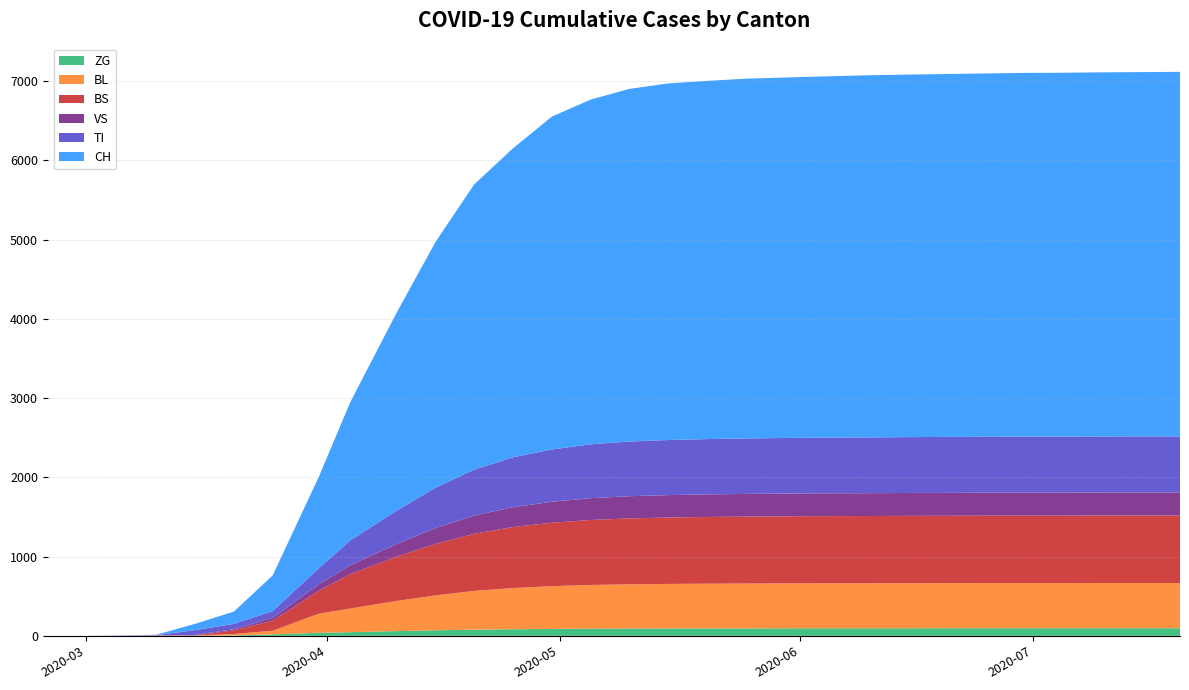

Reading right to left, transcribe all the data shown in this chart.

CH: 4600	4597	4595	4592	4590	4585	4580	4575	4570	4560	4550	4540	4520	4500	4450	4350	4200	3900	3600	3100	2500	1742	1160	449	155	79	6	2	0	0
TI: 708	708	707	707	707	706	706	705	704	703	702	700	698	695	690	680	660	630	580	510	420	314	202	85	67	61	0	0	0	0
VS: 290	290	290	290	290	289	289	289	288	288	287	286	285	283	280	275	265	250	230	200	160	112	81	35	15	6	2	2	0	0
BL: 571	571	571	570	570	570	569	569	568	568	567	566	564	562	558	552	540	520	490	440	380	298	242	46	18	5	2	0	0	0
BS: 852	852	852	851	851	851	850	850	849	848	847	845	842	838	832	820	800	770	720	650	560	434	292	128	46	0	4	0	0	0
ZG: 96	96	96	96	96	96	96	95	95	95	95	94	94	93	92	90	87	83	78	70	60	46	39	18	5	0	0	0	0	0